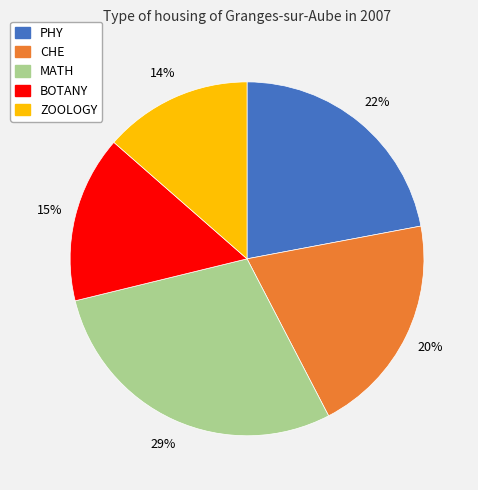

Between PHY and BOTANY, which is larger?

PHY